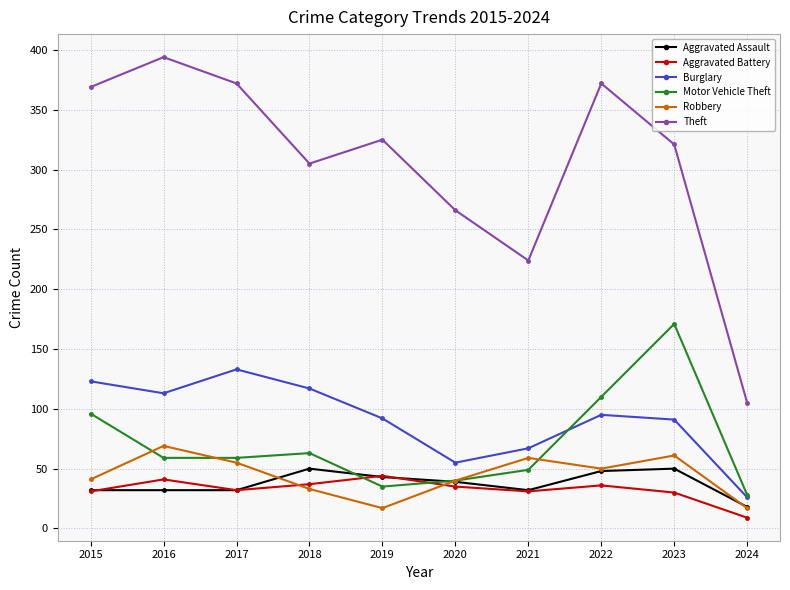

The Aggravated Assault series shows 43 at 2019. True or false?

True